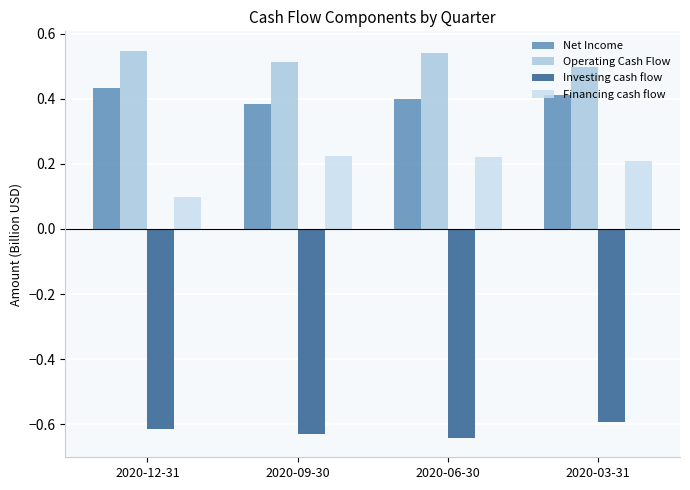

What is the spread (max minus min) of values at 2020-03-31?

1.1